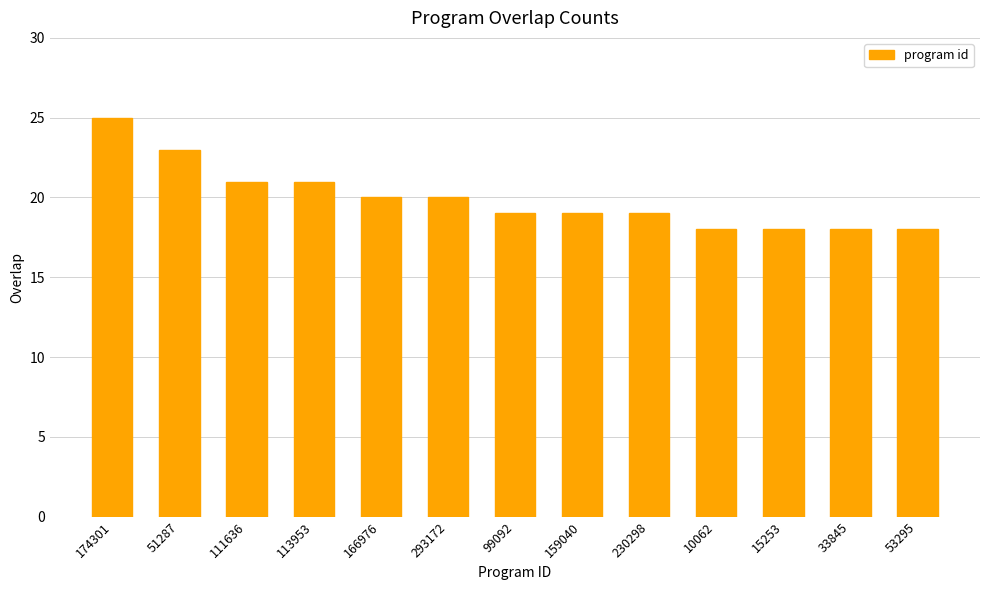

At which label does the data first exceed 19?

174301